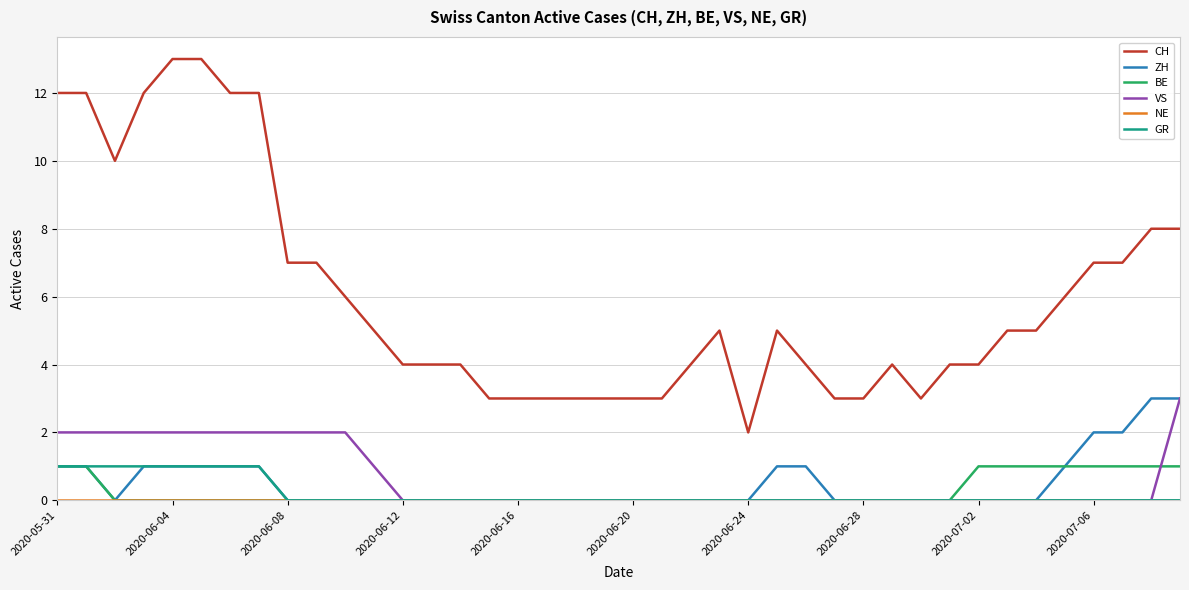

Which series has the largest range (max minus min)?

CH